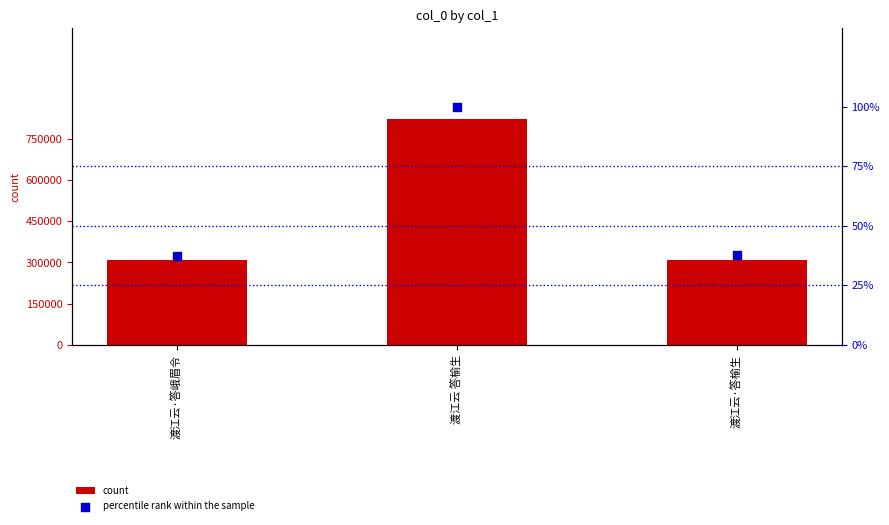

Which series has the largest Y range (max minus min)?

count